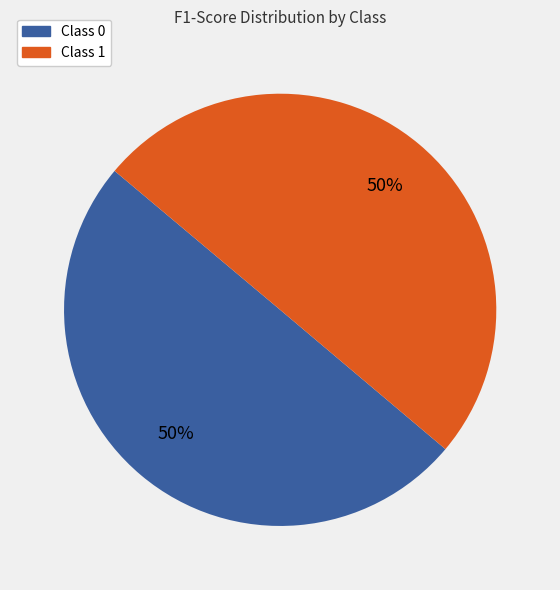

Rank the categories by value from highest to lowest.

1, 0